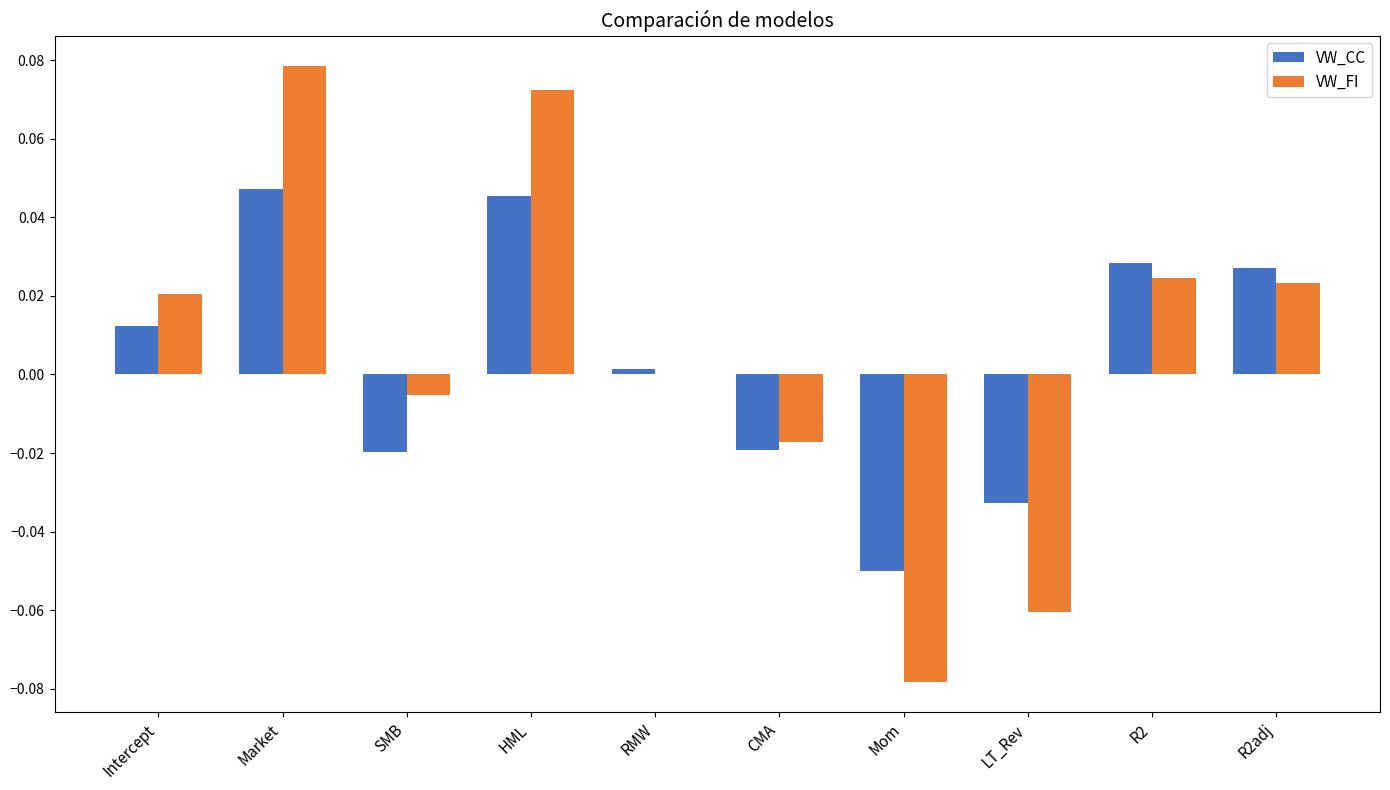

At which label is VW_CC closest to 0?

RMW